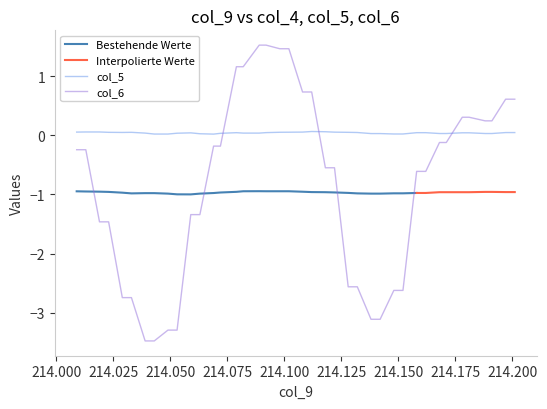

In col_5, how many points are higher than both neighbors (excluding endpoints)?

4